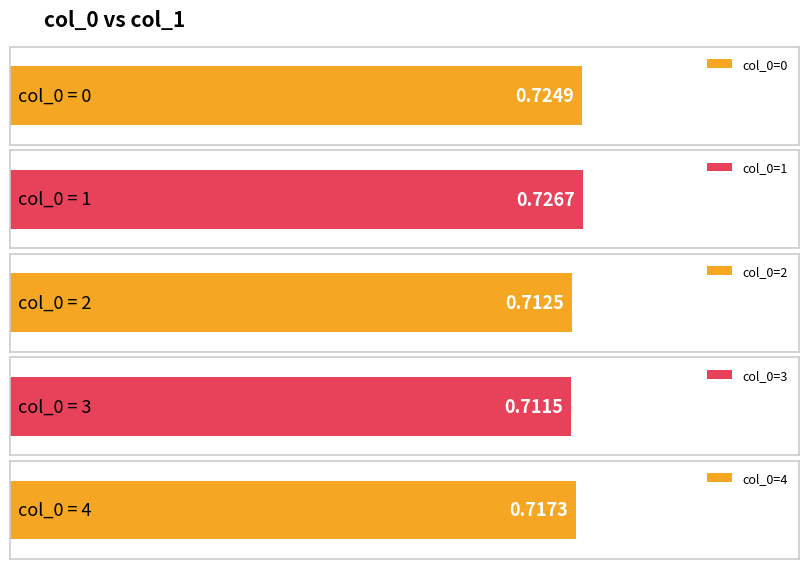

Rank the categories by value from highest to lowest.

1, 0, 4, 2, 3